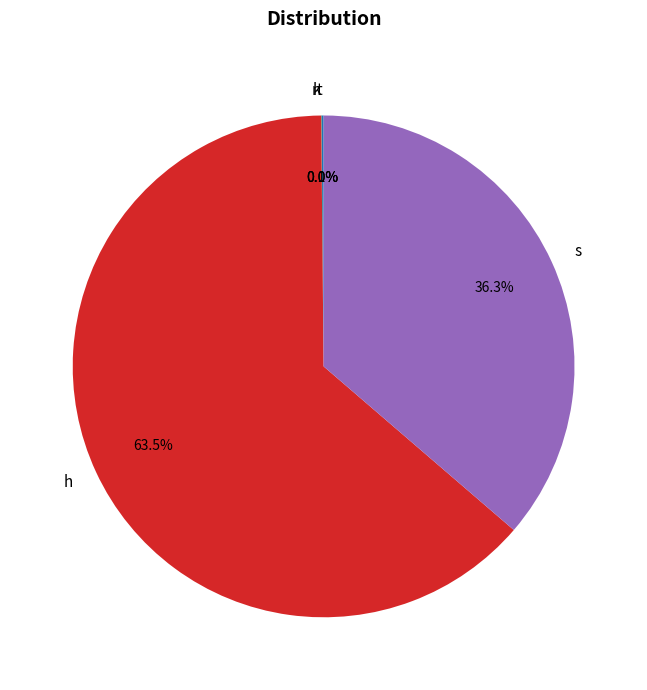

What is the largest slice in the pie chart?

h